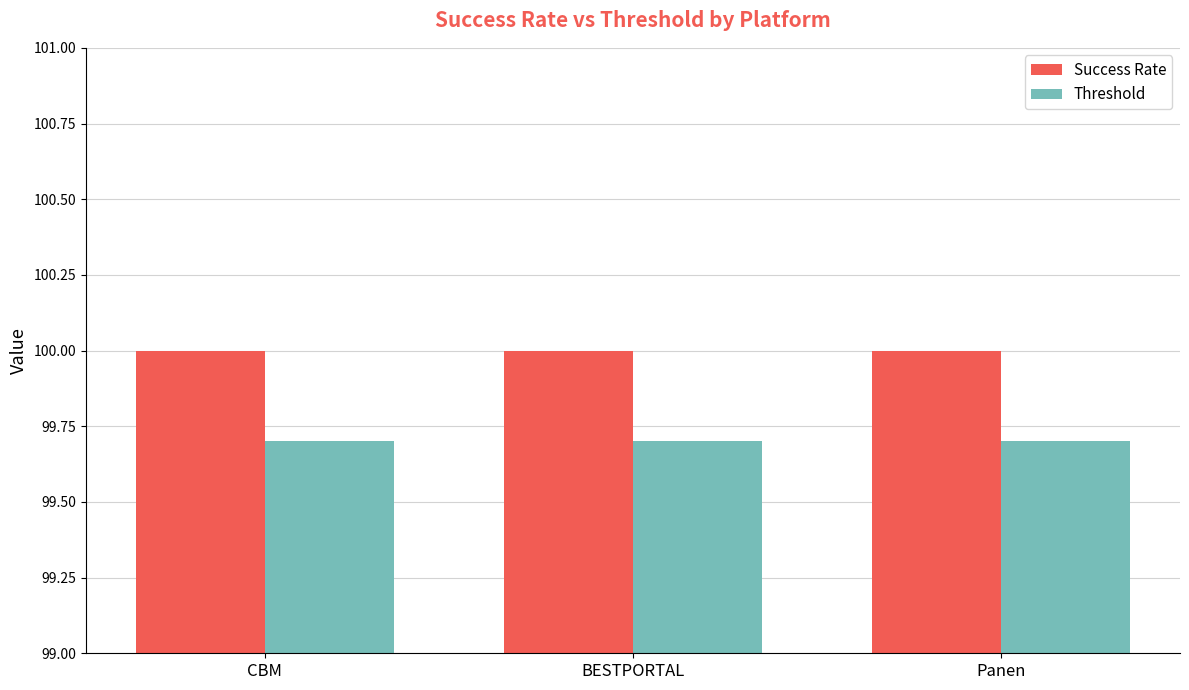

Which series has the largest total across all categories?

Success Rate